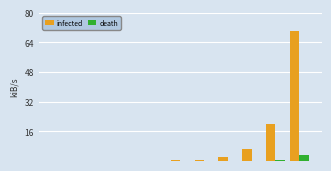

Which series has the largest total across all categories?

infected